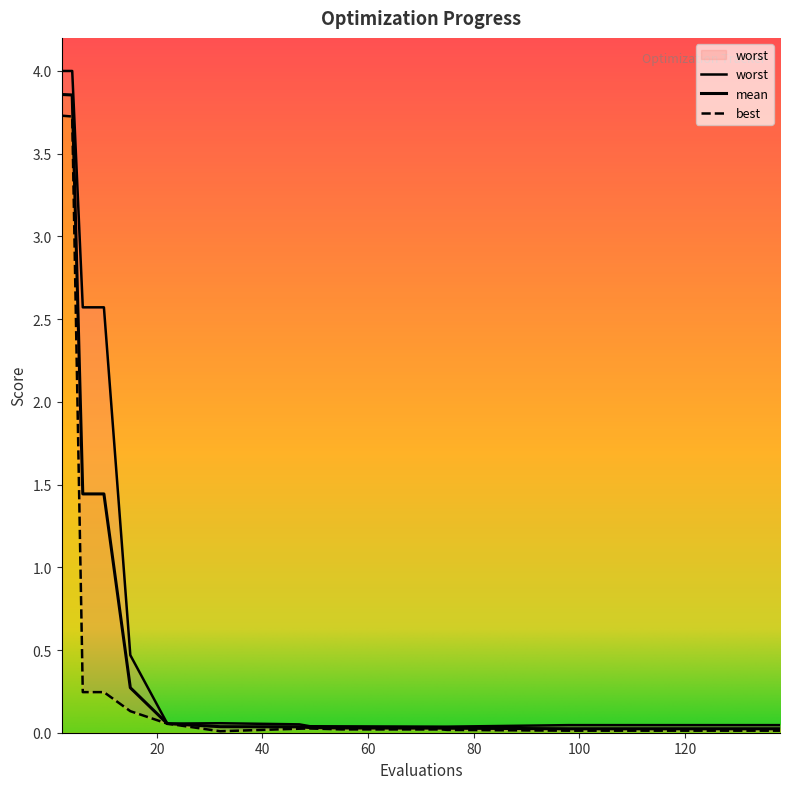

Rank the series by their average value, from lowest to highest.

best, mean, worst